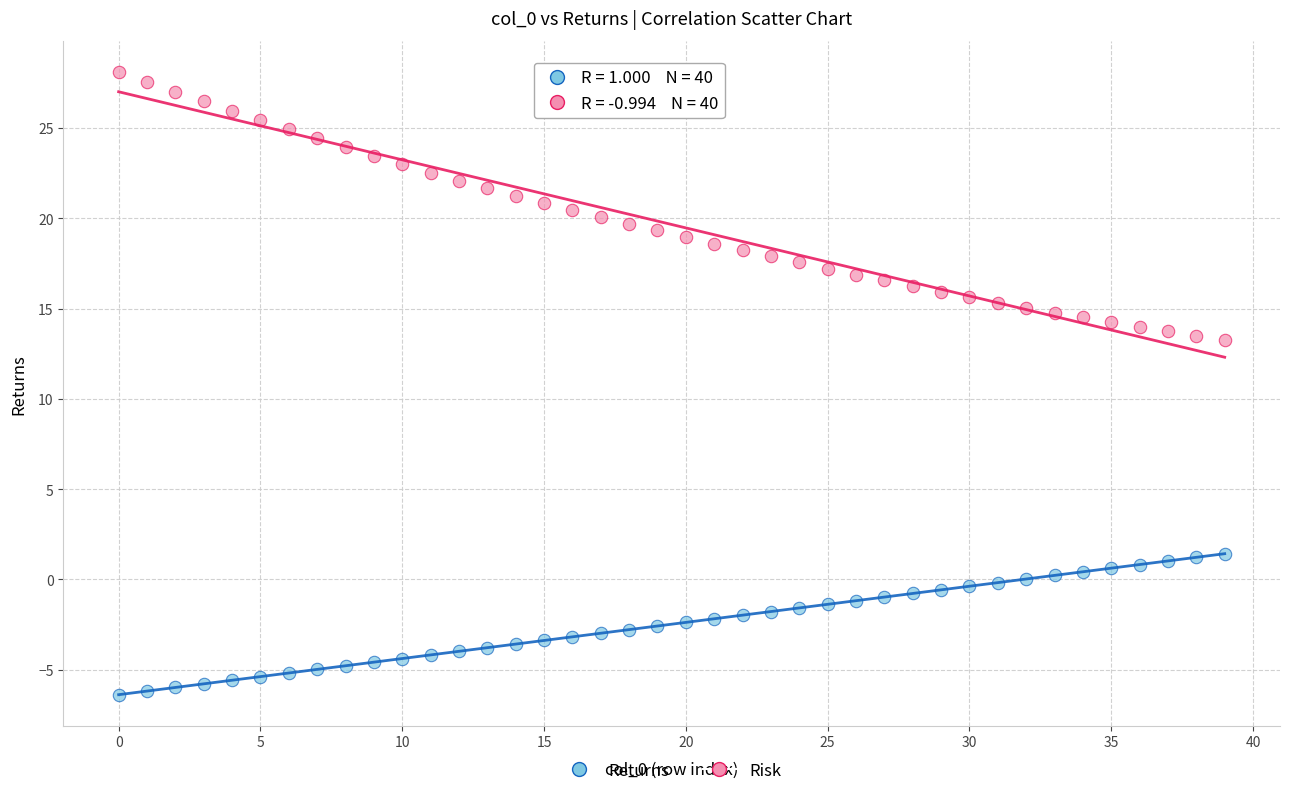

Which series contains the highest Y value?

Risk